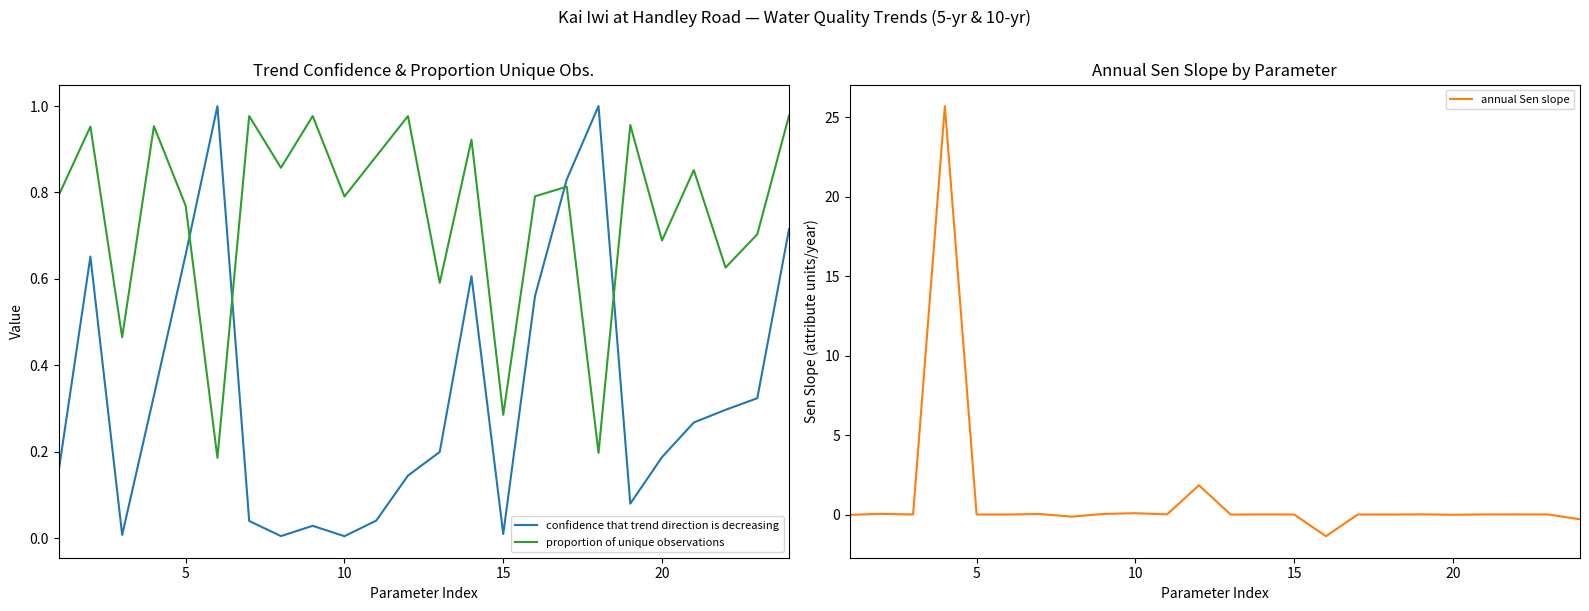

Rank the series by their maximum value, from lowest to highest.

proportion of unique observations, confidence that trend direction is decreasing, annual Sen slope